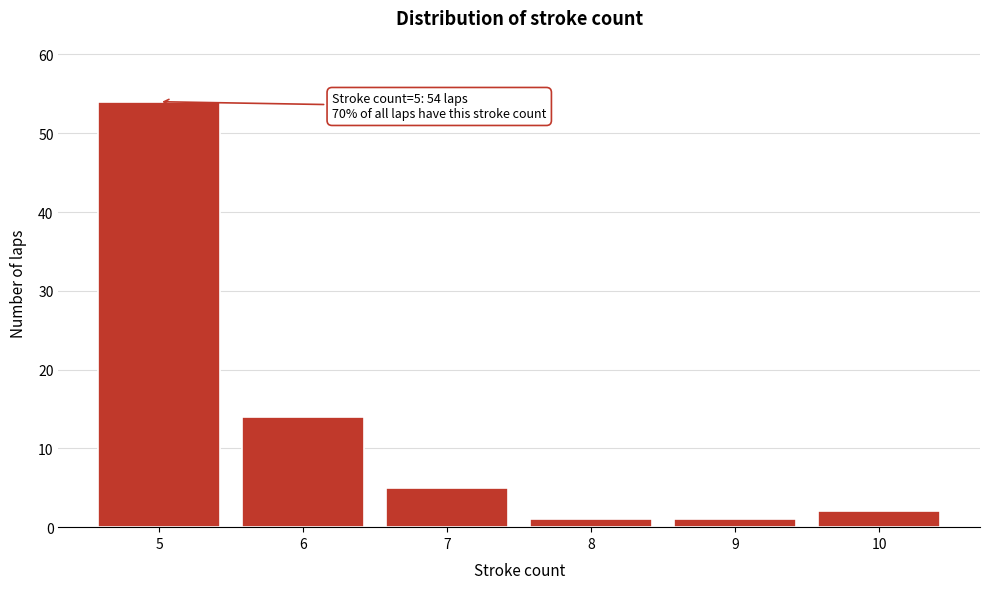

Reading left to right, extract all data points from this chart.

54	14	5	1	1	2